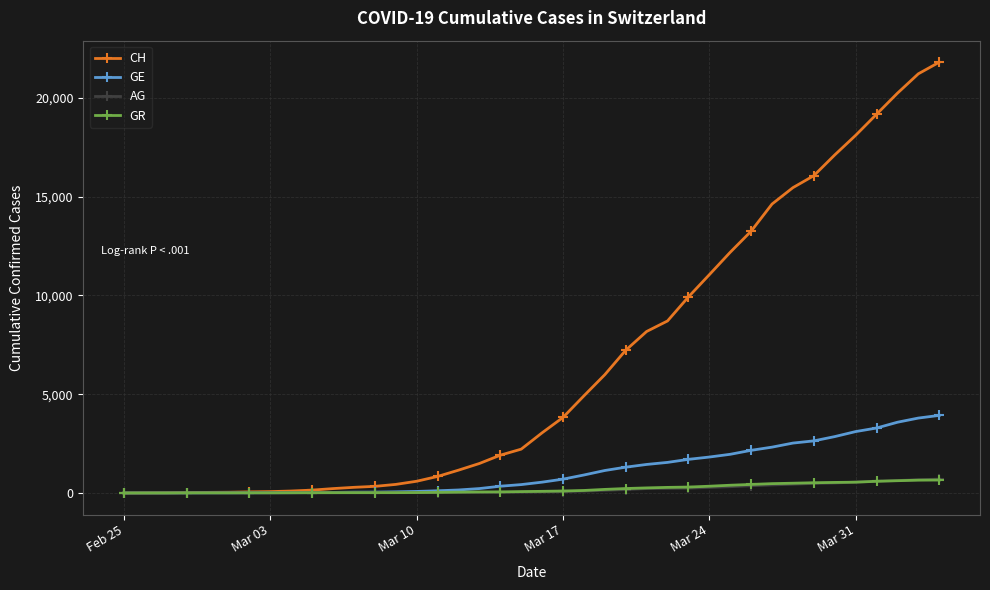

Which series has the widest spread of values?

CH